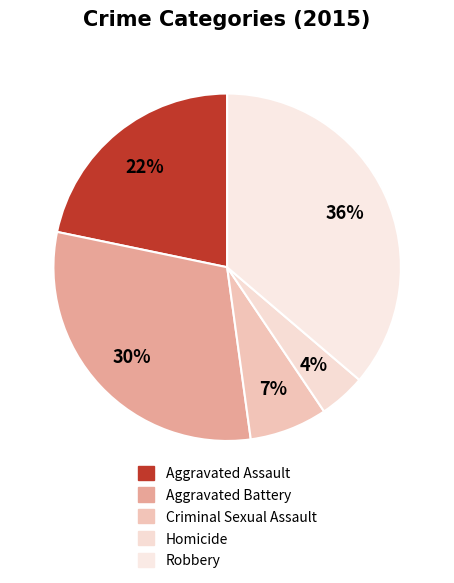

True or false: Aggravated Battery accounts for 30% of the total.

True